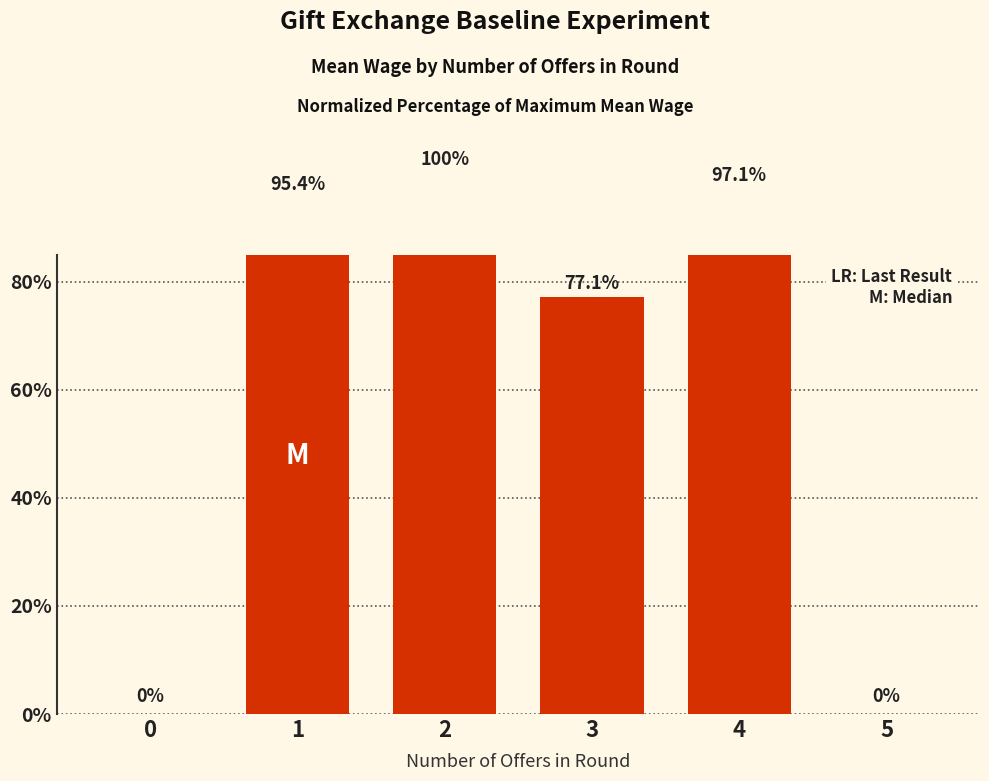

The chart shows a value of 63.0 at 5. True or false?

False